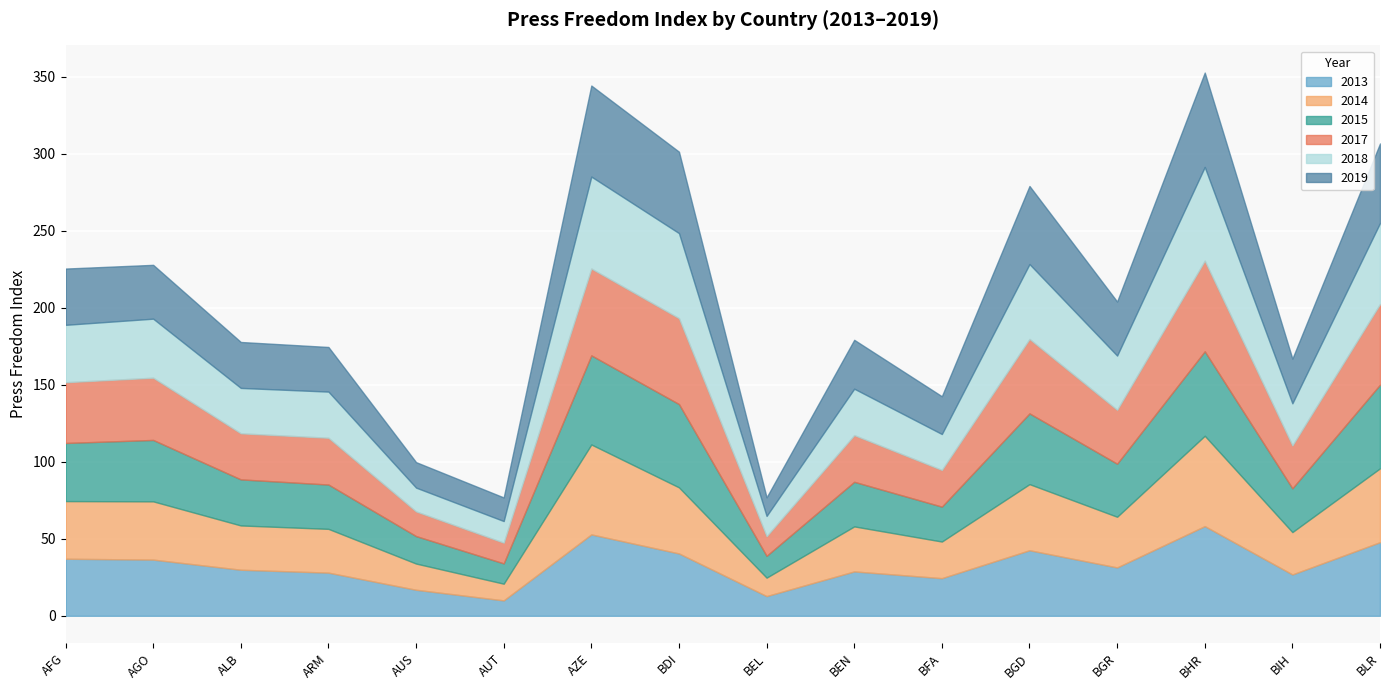

At which category is the sum across all series the highest?

BHR